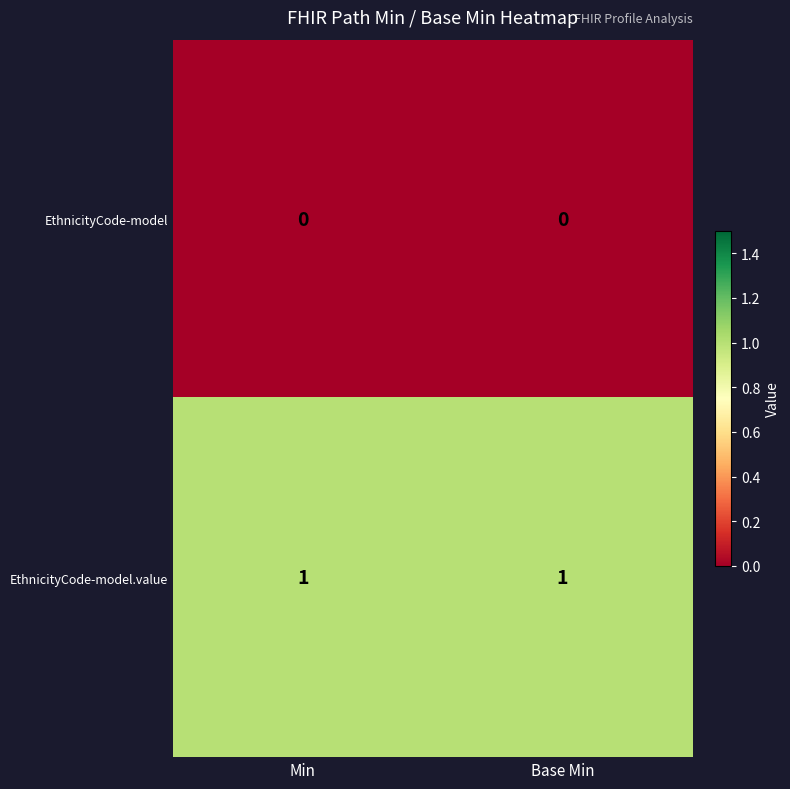

Rank the series at Min from lowest to highest value.

EthnicityCode-model, EthnicityCode-model.value